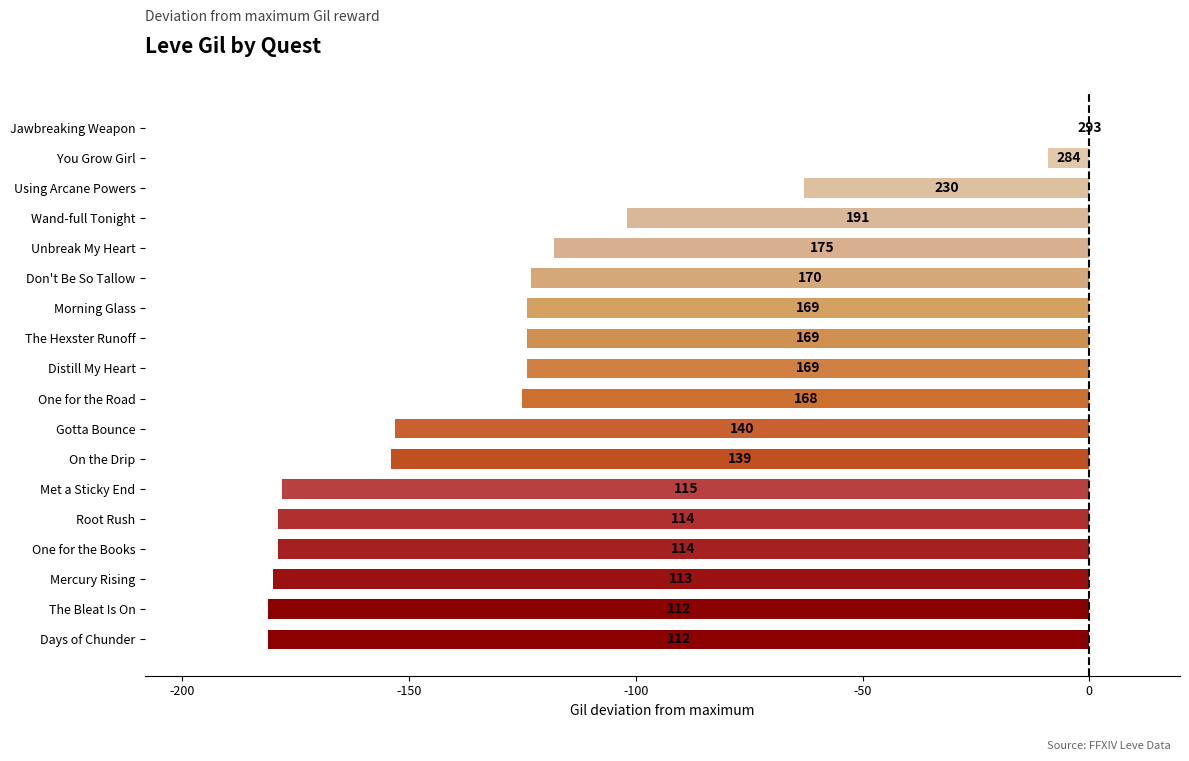

Are the bars horizontal?

Yes